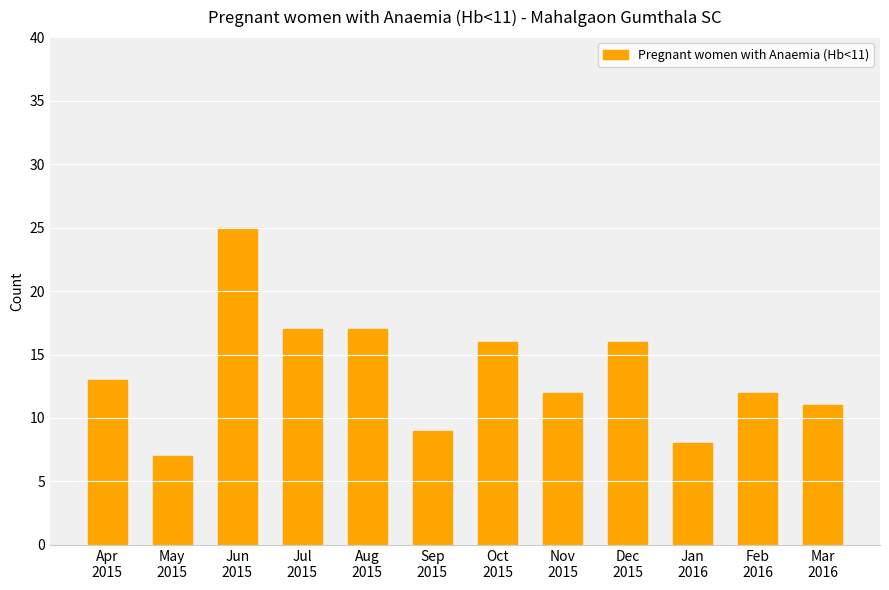

At which category does the chart reach its minimum across all series?

May
2015